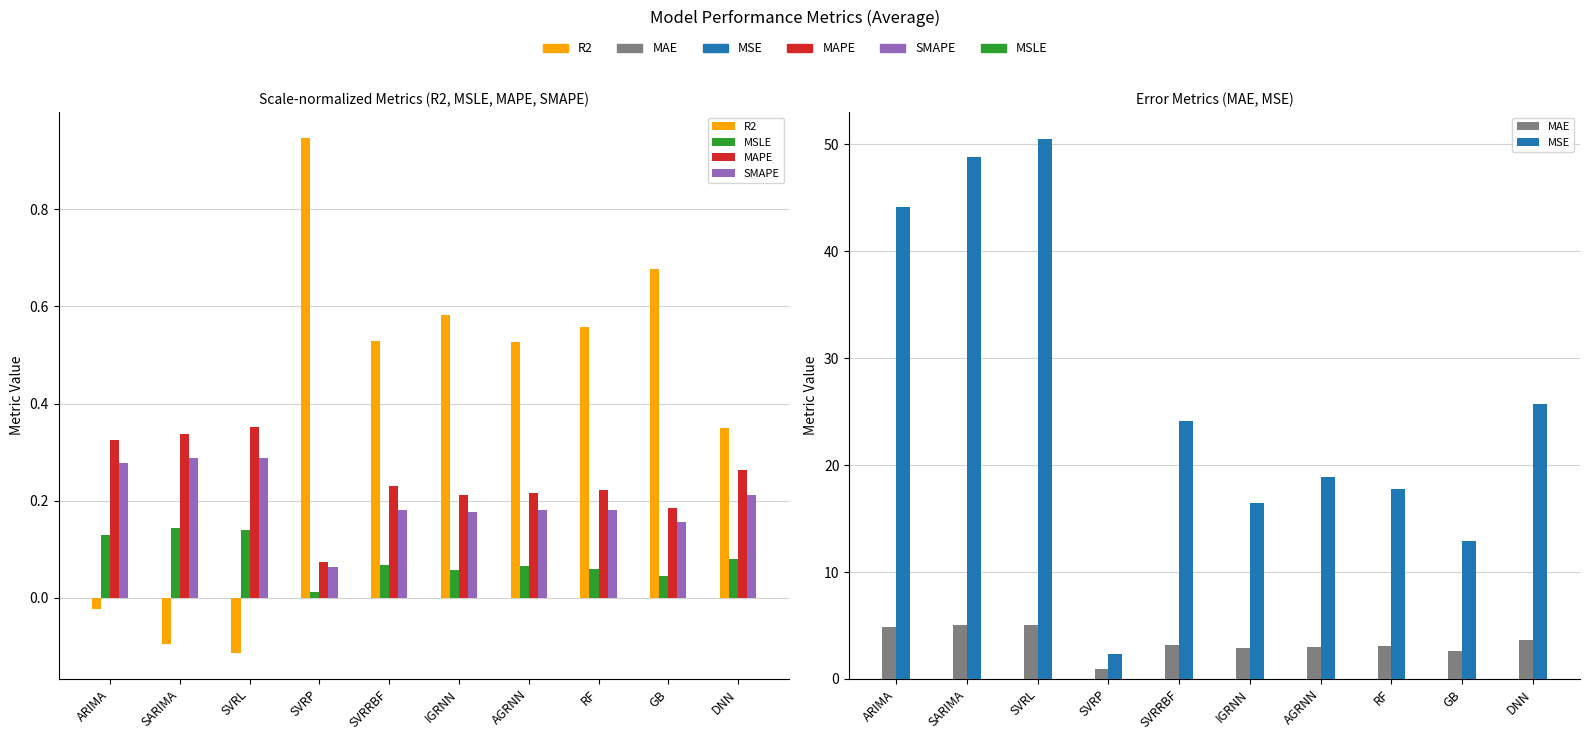

Reading left to right, extract all data points from this chart.

R2: ARIMA=-0.0	SARIMA=-0.1	SVRL=-0.1	SVRP=0.9	SVRRBF=0.5	IGRNN=0.6	AGRNN=0.5	RF=0.6	GB=0.7	DNN=0.3
MSLE: ARIMA=0.1	SARIMA=0.1	SVRL=0.1	SVRP=0.0	SVRRBF=0.1	IGRNN=0.1	AGRNN=0.1	RF=0.1	GB=0.0	DNN=0.1
MAPE: ARIMA=0.3	SARIMA=0.3	SVRL=0.4	SVRP=0.1	SVRRBF=0.2	IGRNN=0.2	AGRNN=0.2	RF=0.2	GB=0.2	DNN=0.3
SMAPE: ARIMA=0.3	SARIMA=0.3	SVRL=0.3	SVRP=0.1	SVRRBF=0.2	IGRNN=0.2	AGRNN=0.2	RF=0.2	GB=0.2	DNN=0.2
MAE: ARIMA=4.8	SARIMA=5.0	SVRL=5.0	SVRP=0.9	SVRRBF=3.2	IGRNN=2.9	AGRNN=3.0	RF=3.1	GB=2.6	DNN=3.6
MSE: ARIMA=44.1	SARIMA=48.8	SVRL=50.5	SVRP=2.3	SVRRBF=24.1	IGRNN=16.4	AGRNN=18.9	RF=17.8	GB=12.9	DNN=25.7